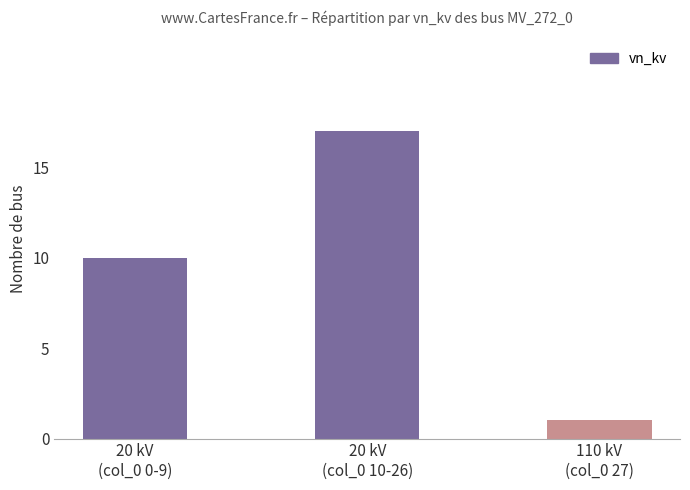

What is the label of the 3rd bar from the right?

20 kV
(col_0 0-9)